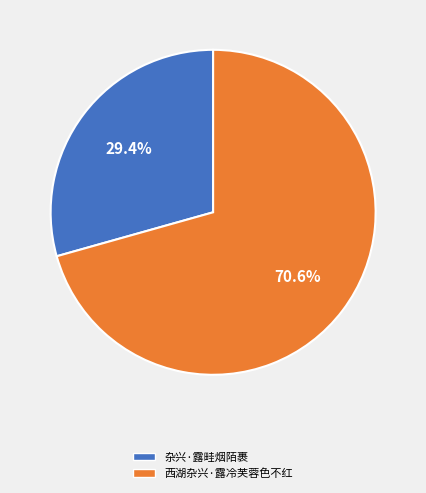

Is it true that 杂兴·露畦烟陌裹 is 18% of the pie?

False